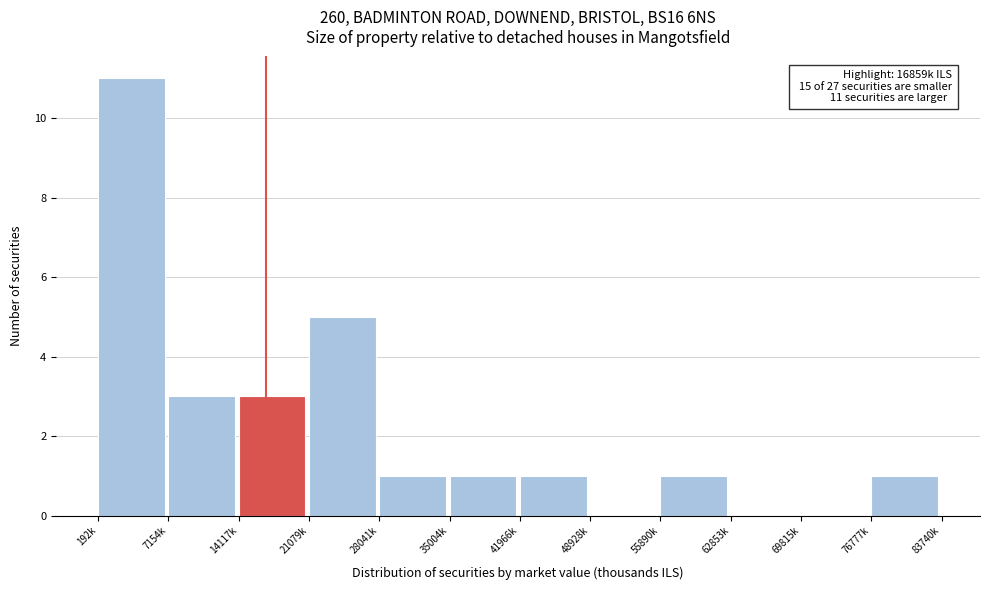

Reading left to right, what are all the values shown in this chart?

192k=11	7154k=3	14117k=3	21079k=5	28041k=1	35004k=1	41966k=1	48928k=0	55890k=1	62853k=0	69815k=0	76777k=1